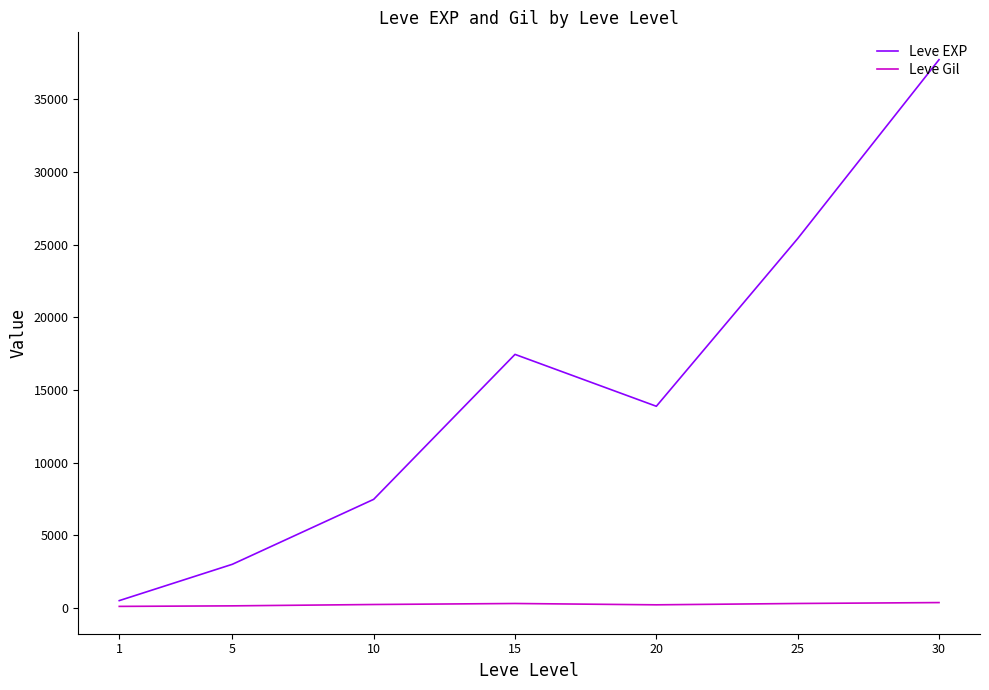

At which label does Leve Gil first exceed 242?

10